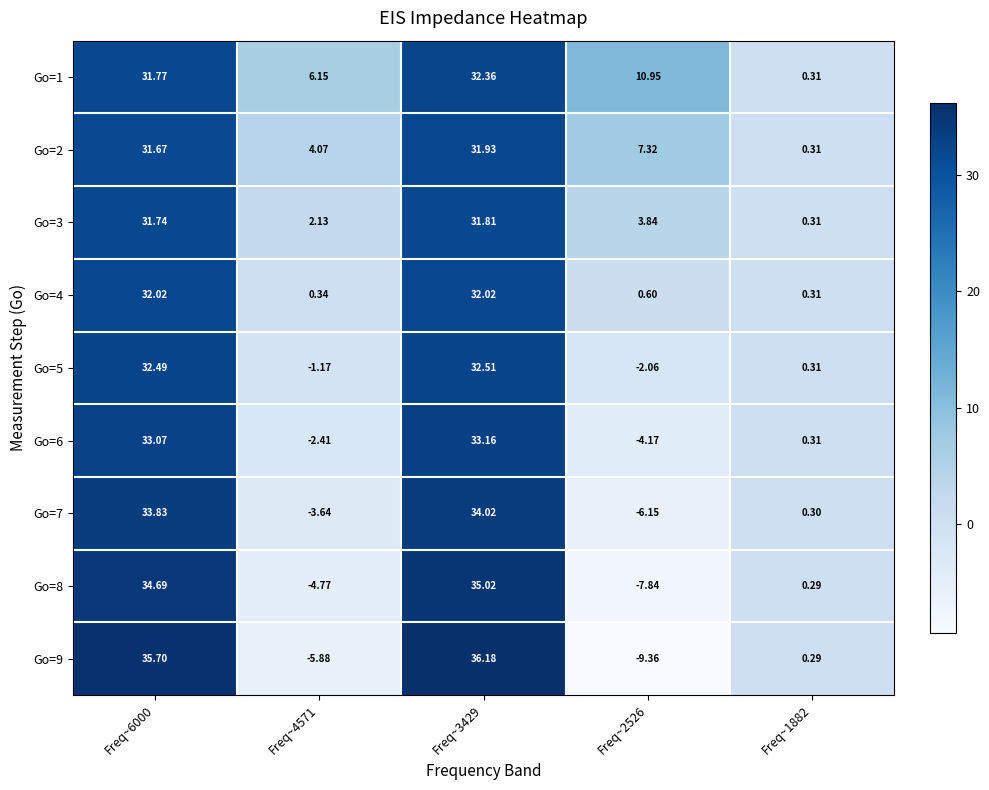

How many data points in Go=3 are less than 3?

2